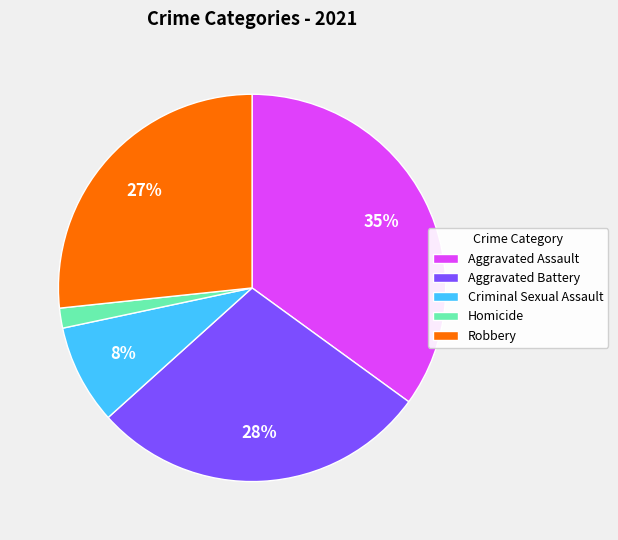

To the nearest percent, what is the average slice percentage?

20%